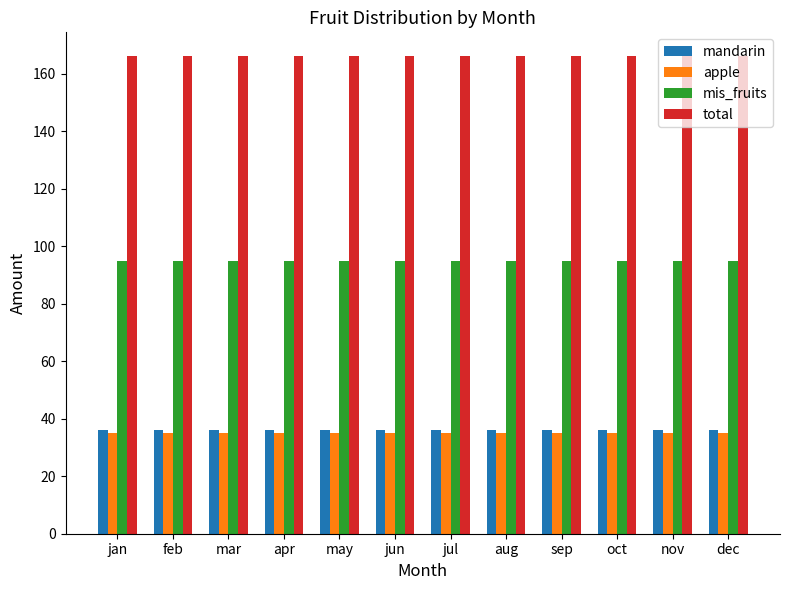

What is the difference between the highest and lowest values at jun?

130.9